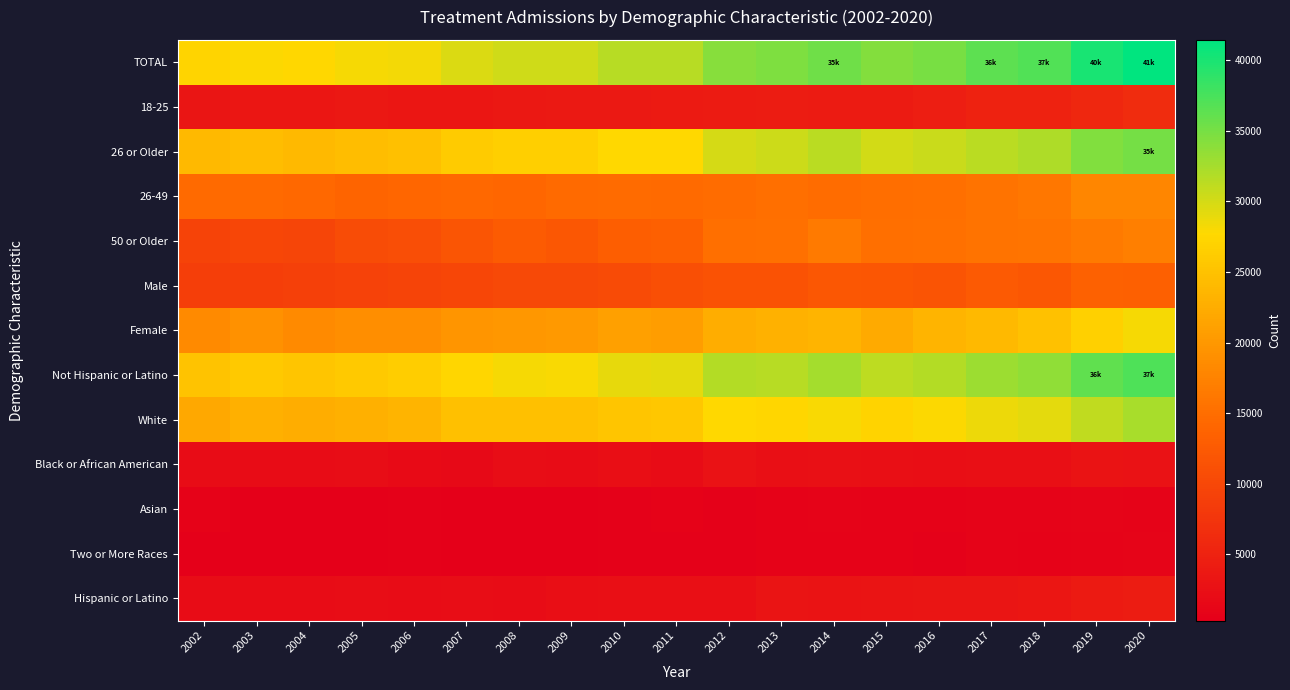

List the series in order of their peak value, highest first.

TOTAL, Not Hispanic or Latino, 26 or Older, White, Female, 26-49, 50 or Older, Male, 18-25, Hispanic or Latino, Black or African American, Asian, Two or More Races